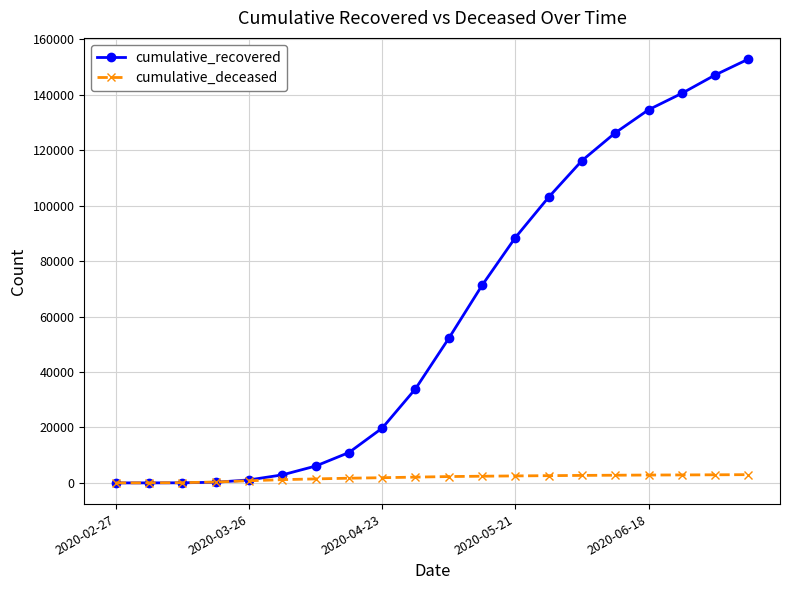

Count the number of categories in the chart.

20